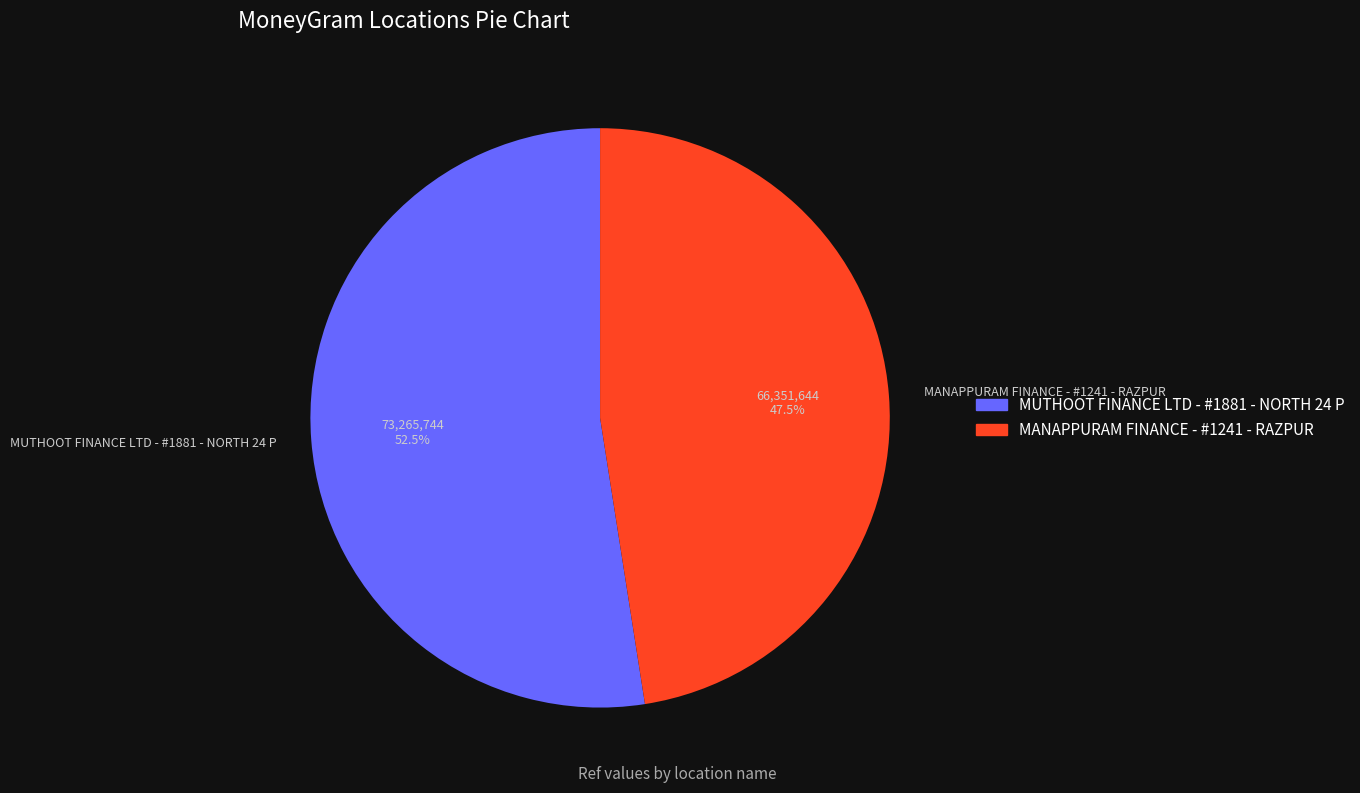

Is MUTHOOT FINANCE LTD - #1881 - NORTH 24 P the majority of the pie?

Yes